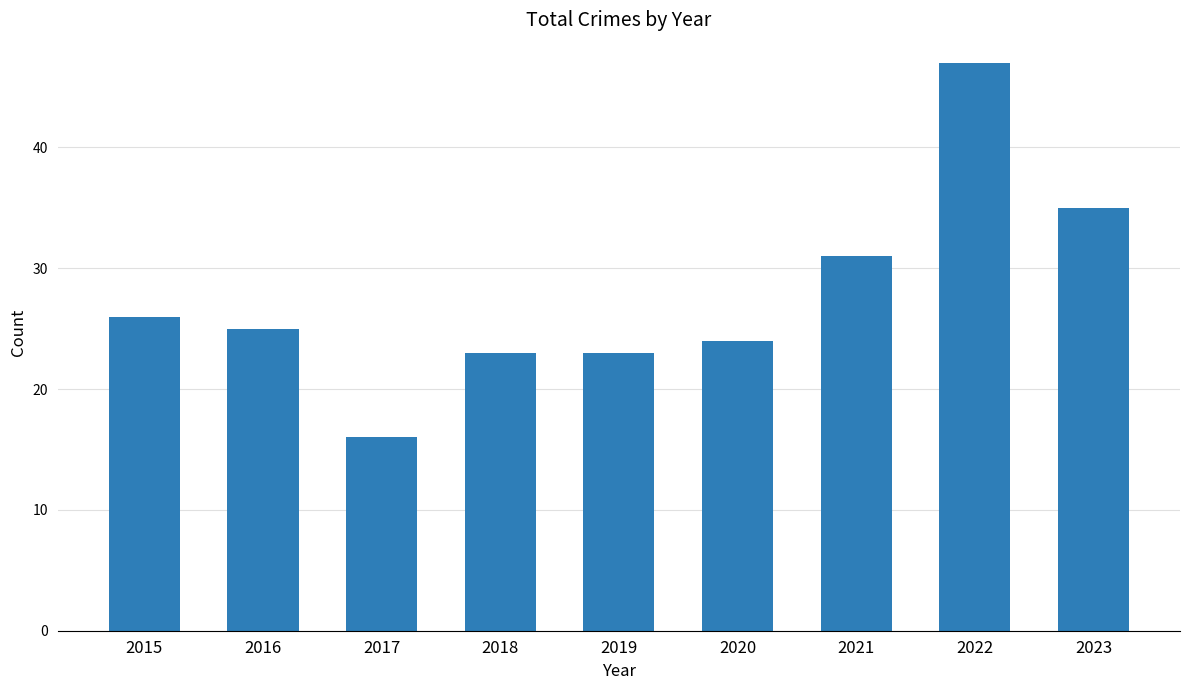

What is the greatest value displayed?

47